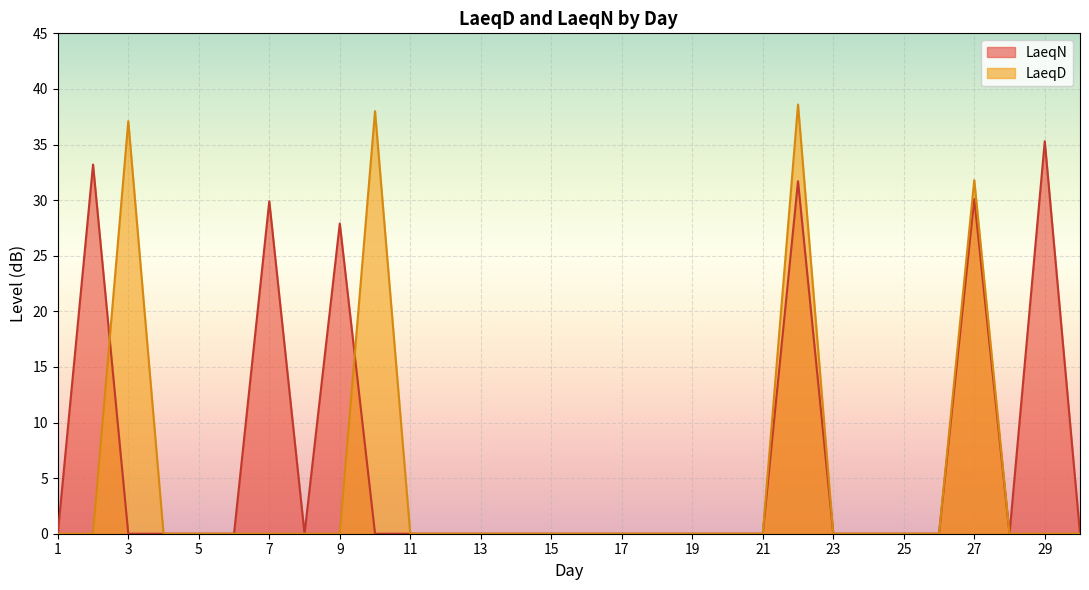

Does the chart display data point markers on the line(s)?

No